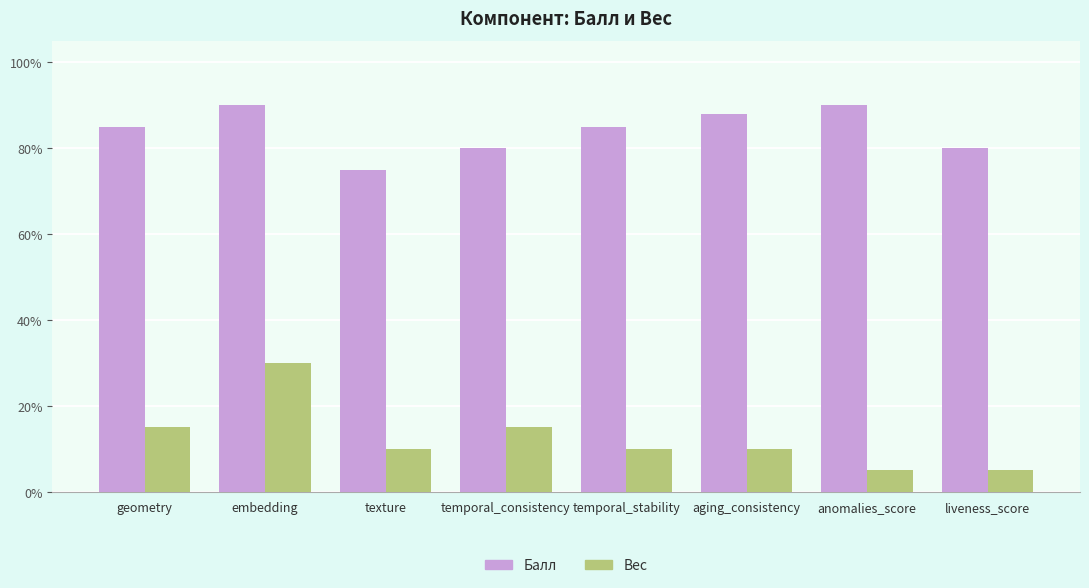

Are the bars grouped side by side (vs. stacked)?

Yes